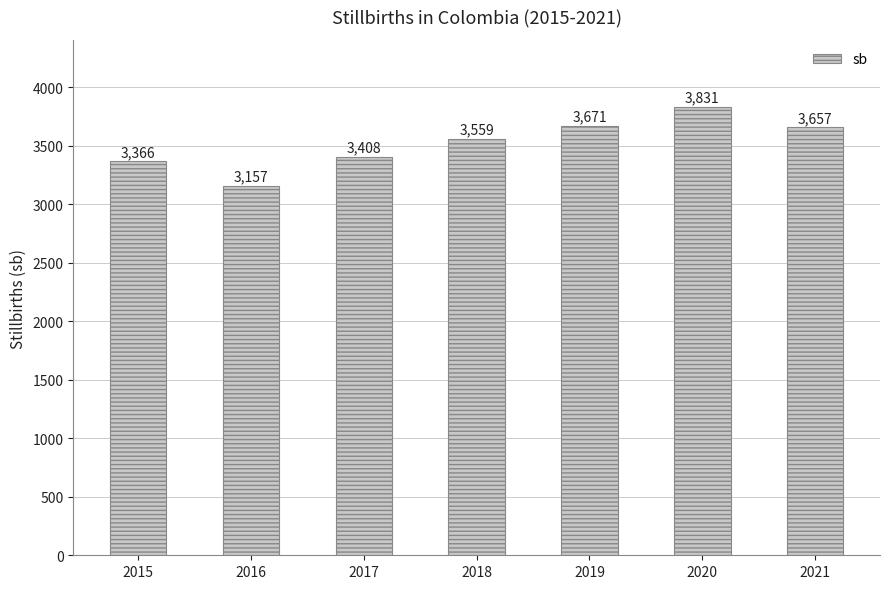

Reading right to left, transcribe all the data shown in this chart.

2021=3657	2020=3831	2019=3671	2018=3559	2017=3408	2016=3157	2015=3366